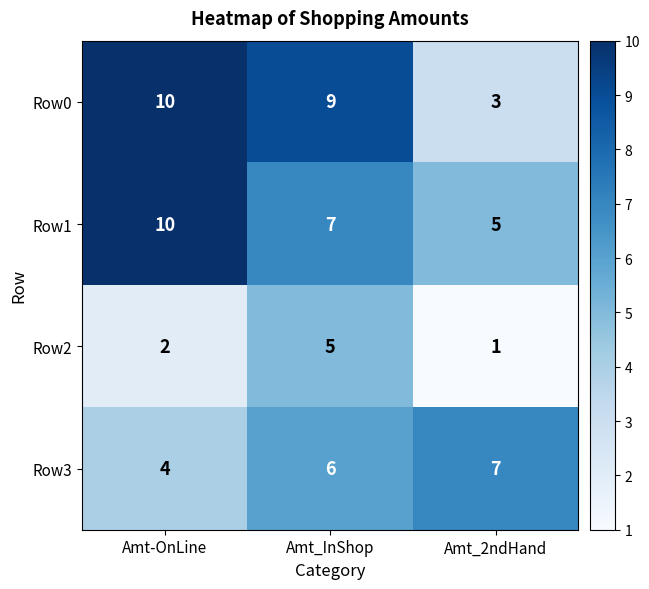

How many distinct data groups are displayed?

4